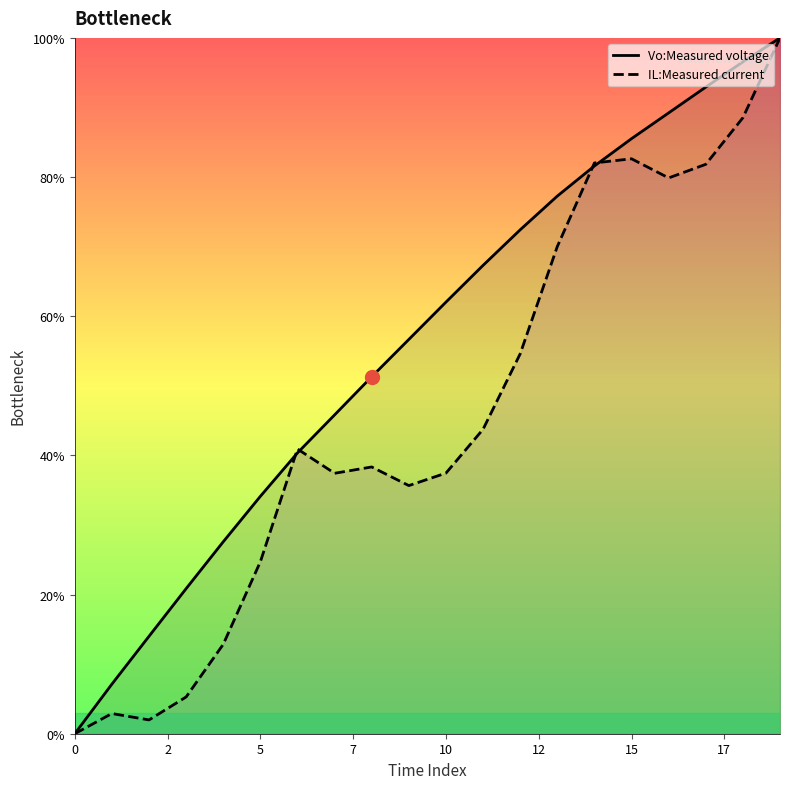

What is the greatest value displayed?

100.0